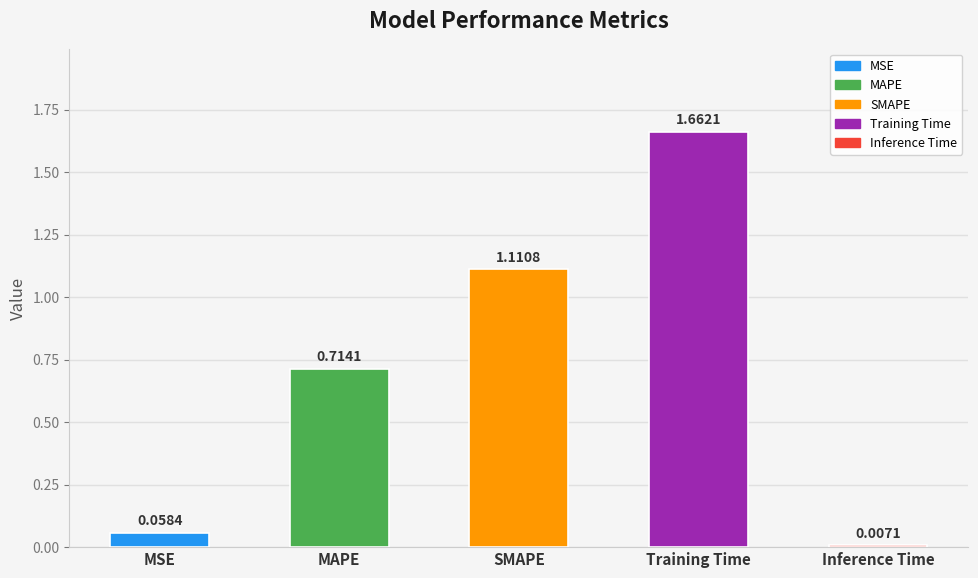

What is the sum of all values?

3.6